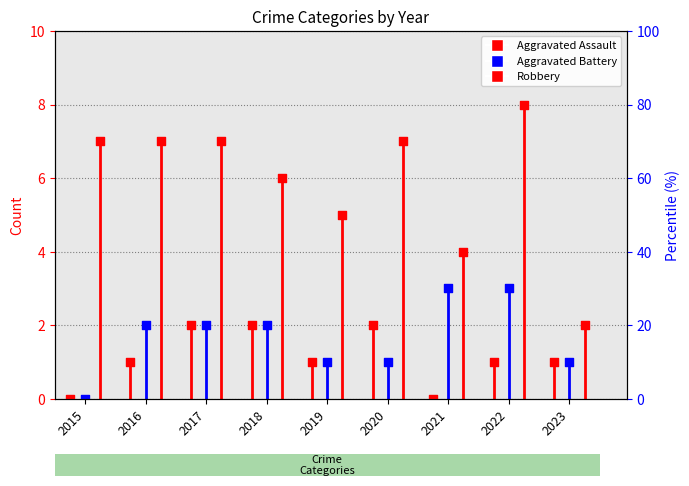

What are all the series names shown in the legend?

Aggravated Assault, Aggravated Battery, Robbery